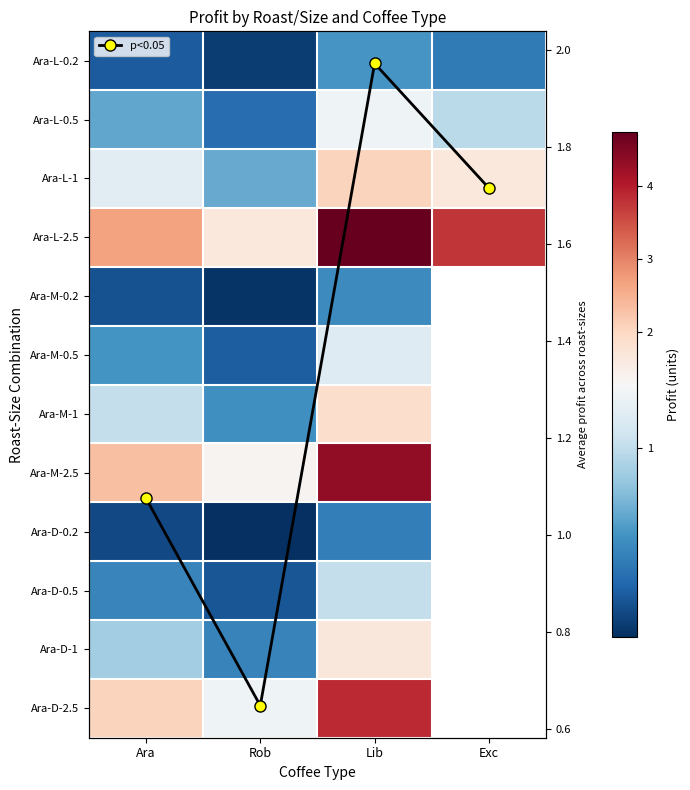

How many data points in Ara-M-1 are above 1?

2